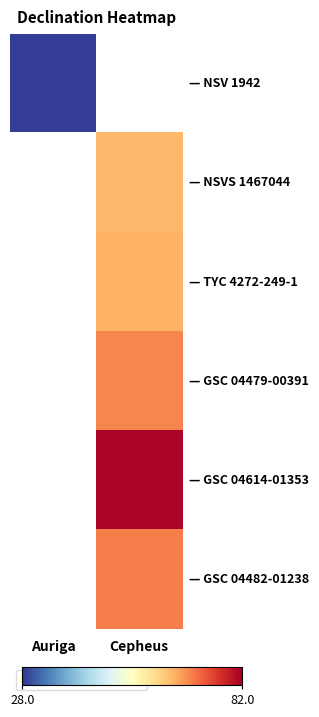

How many series are shown in this chart?

6